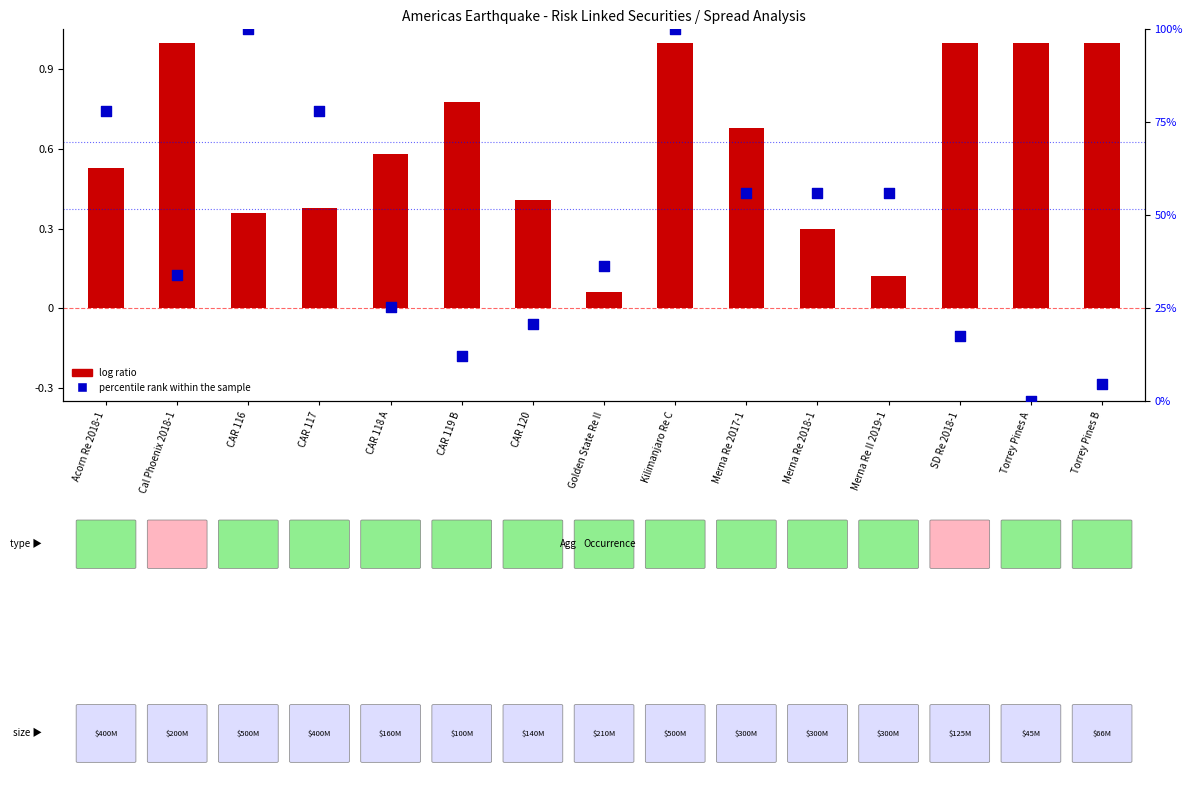

Which series has the largest total across all categories?

log ratio